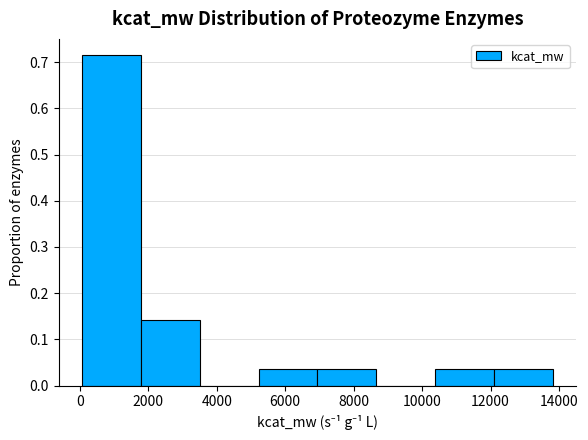

What is the height of the bar covering 7000 to 8600 on the x-axis? Neither the bar edges nor the heights are printed on the chart, so give them approximately, as read against the axes.

0.04